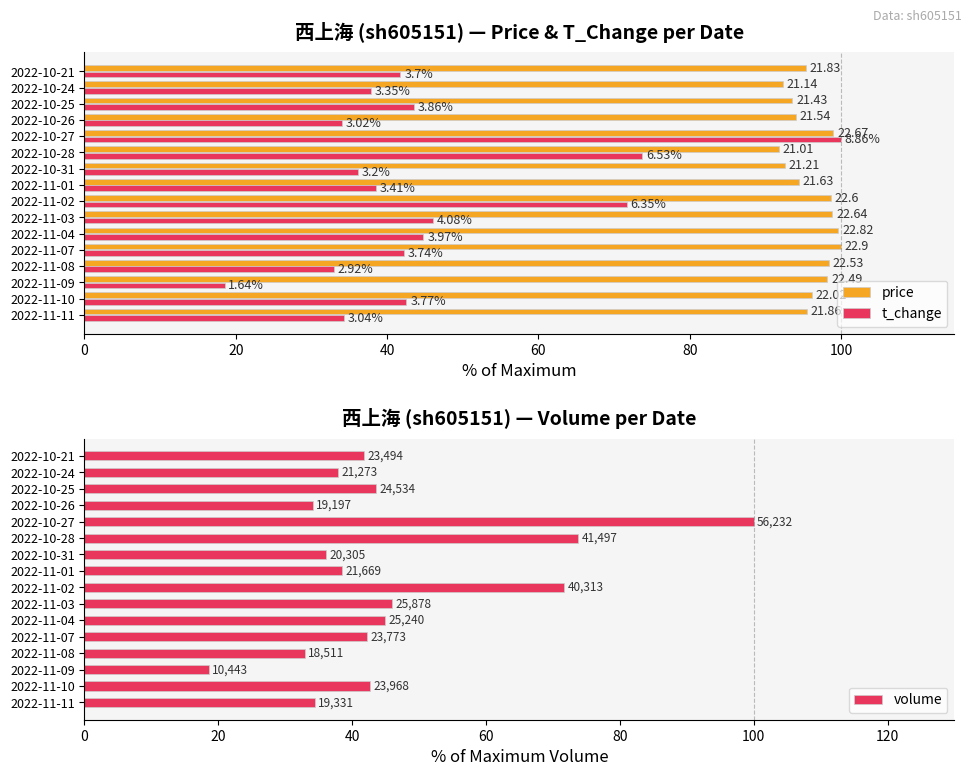

Which series has the largest range (max minus min)?

t_change